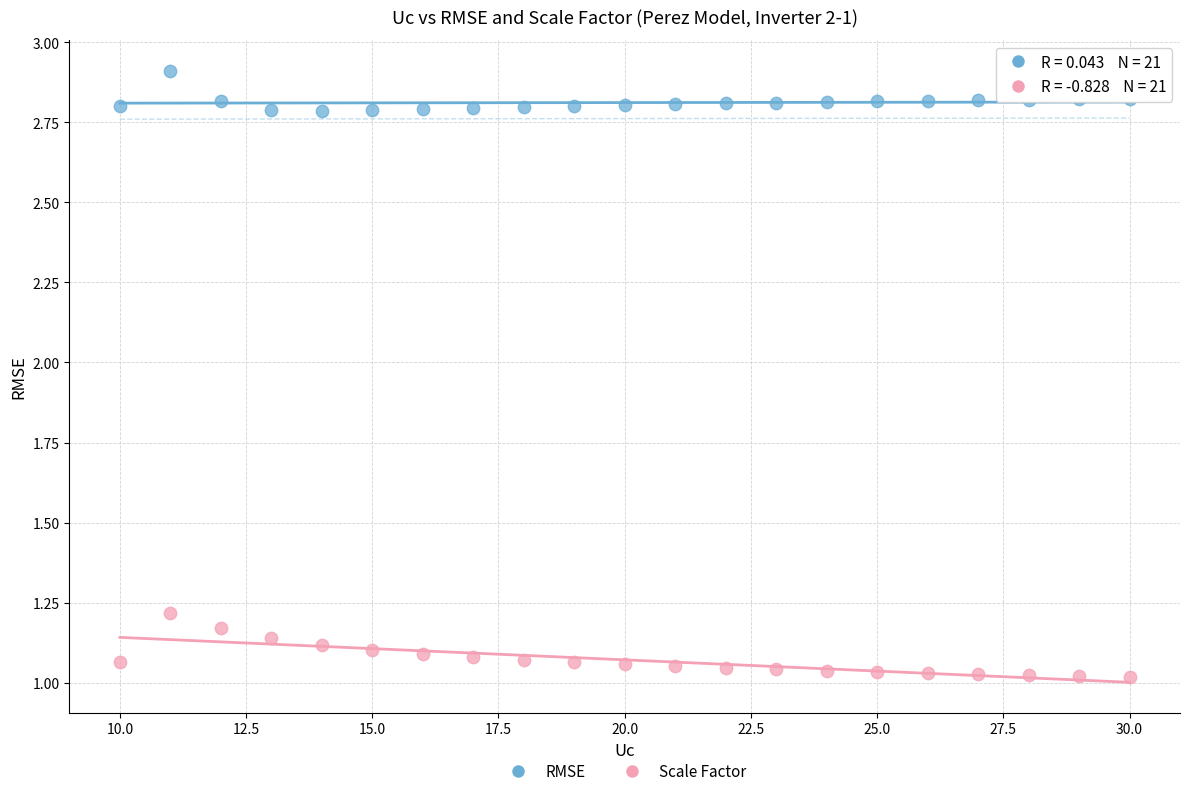

What are all the series names shown in the legend?

RMSE, Scale Factor